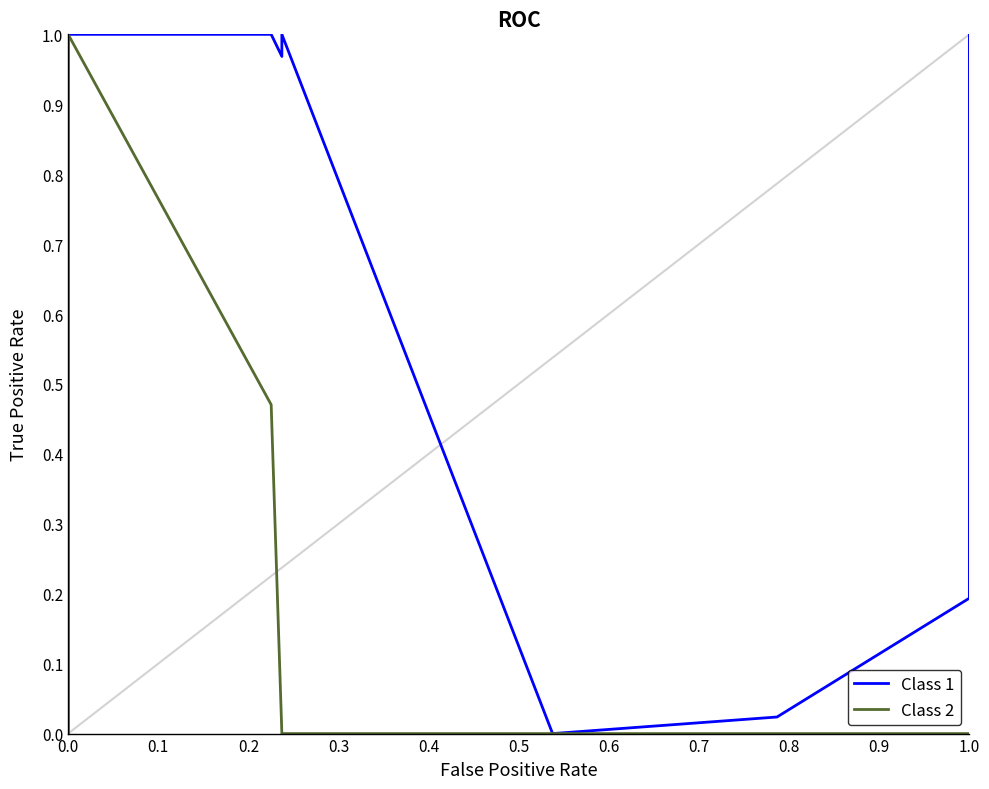

Reading right to left, transcribe all the data shown in this chart.

Class 1: 1.0	0.8	0.7	0.3	0.2	0.2	0.0	0.0	0.0	1.0	1.0	1.0	1.0	0.7	0.3	0.1	0.0	0.0	0.0	0.0	0.0	0.0	0.0	0.0	0.0	0.0	0.0	0.0
Class 2: 0.0	0.0	0.0	0.0	0.0	0.0	0.0	0.0	0.0	0.0	0.0	0.5	1.0	1.0	1.0	1.0	1.0	1.0	1.0	0.9	0.0	0.0	0.0	0.0	0.0	0.0	0.0	0.0